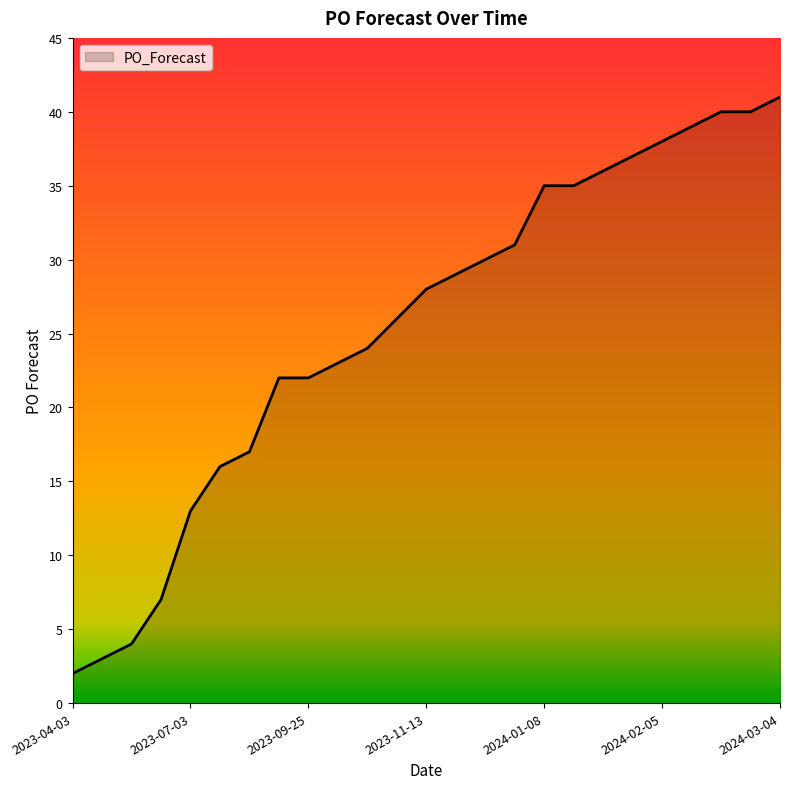

What is the average value?

26